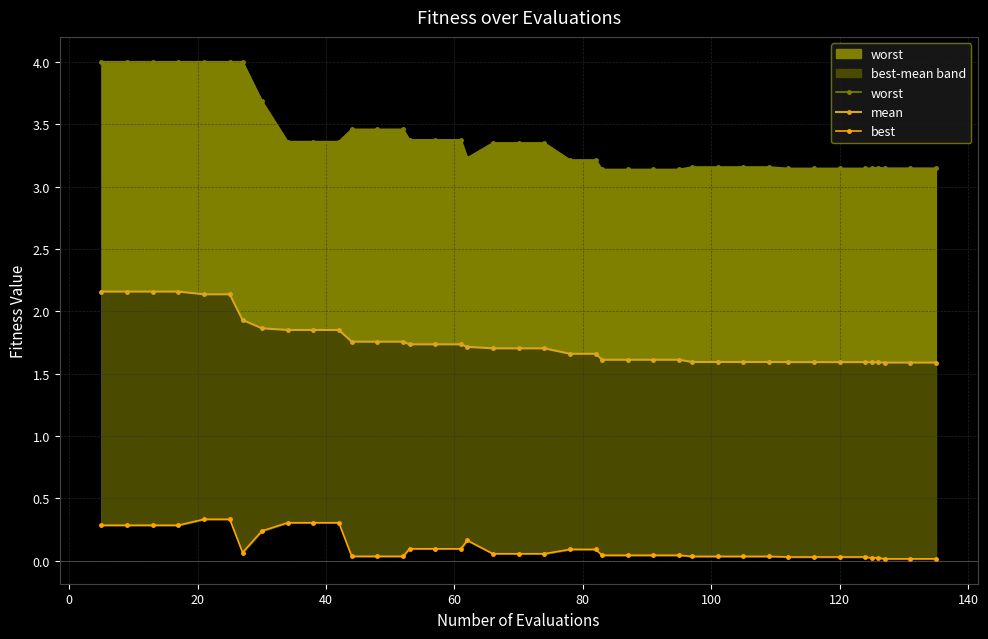

How many interior local peaks does the worst series have?

1